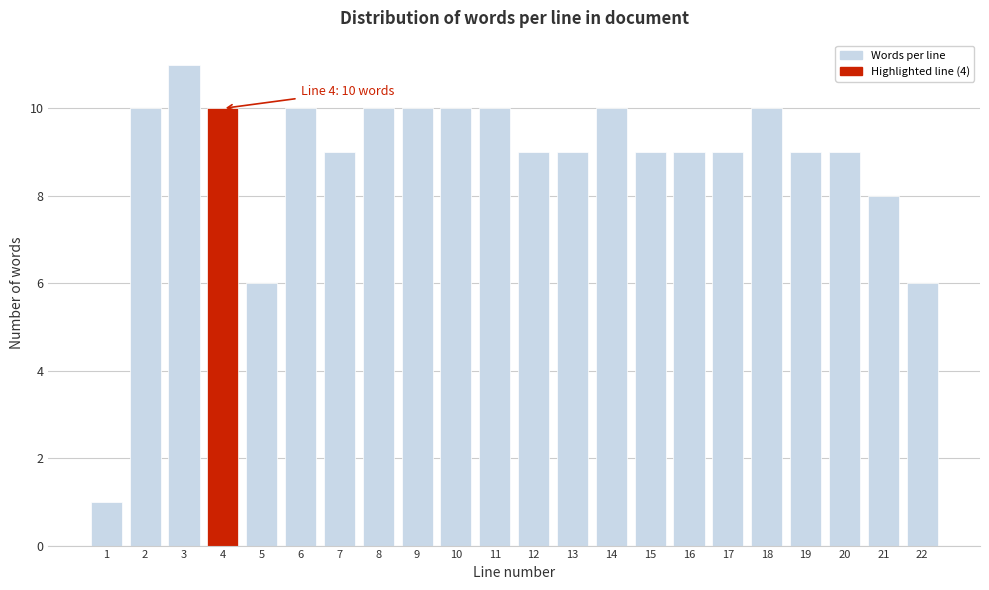

Reading left to right, list all the values displayed in this chart.

1=1	2=10	3=11	4=10	5=6	6=10	7=9	8=10	9=10	10=10	11=10	12=9	13=9	14=10	15=9	16=9	17=9	18=10	19=9	20=9	21=8	22=6